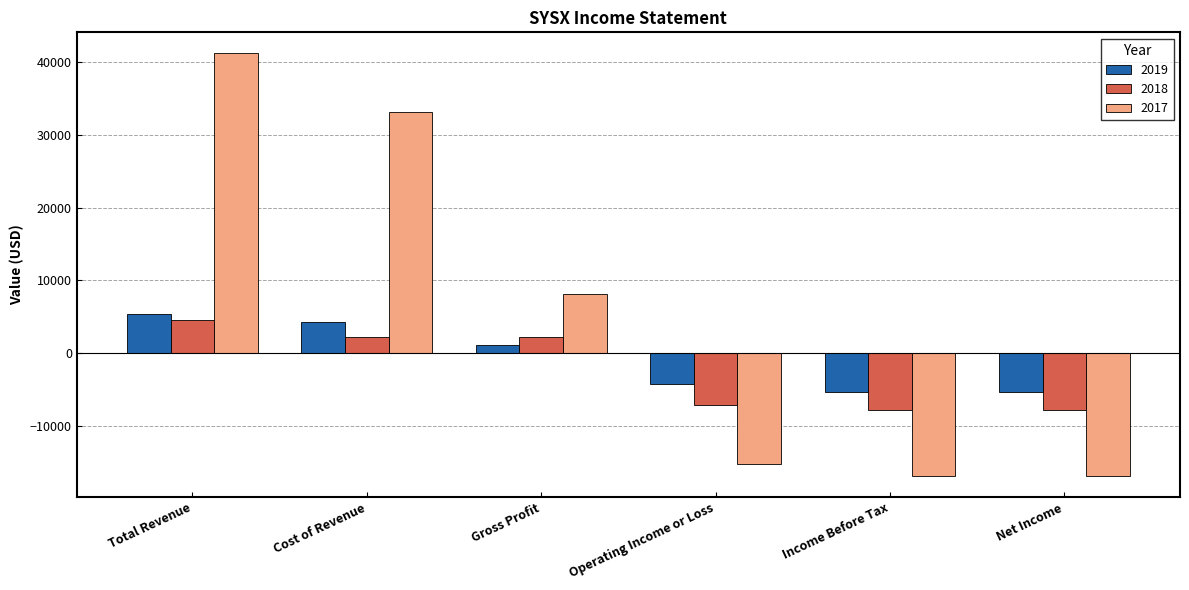

What is the difference between the 2018 values at Operating Income or Loss and Income Before Tax?

800